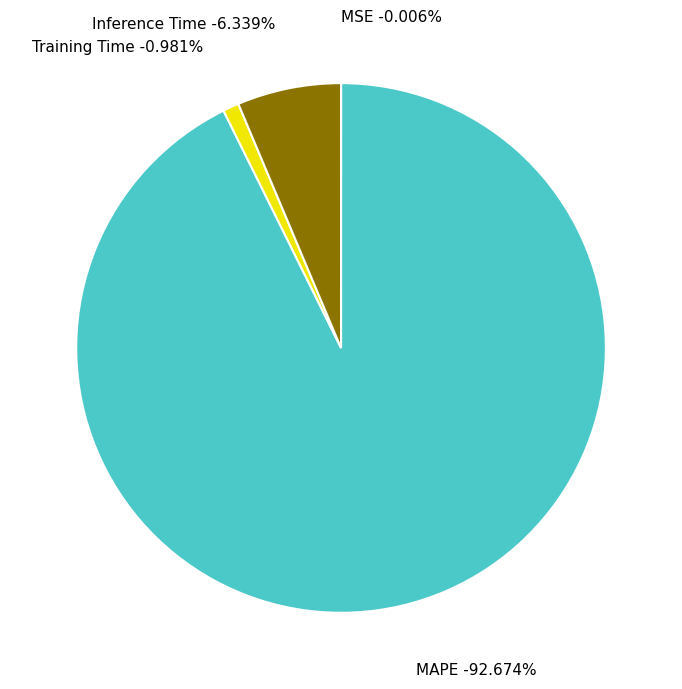

To the nearest percent, what is the difference between the Training Time and MAPE slice percentages?

92%